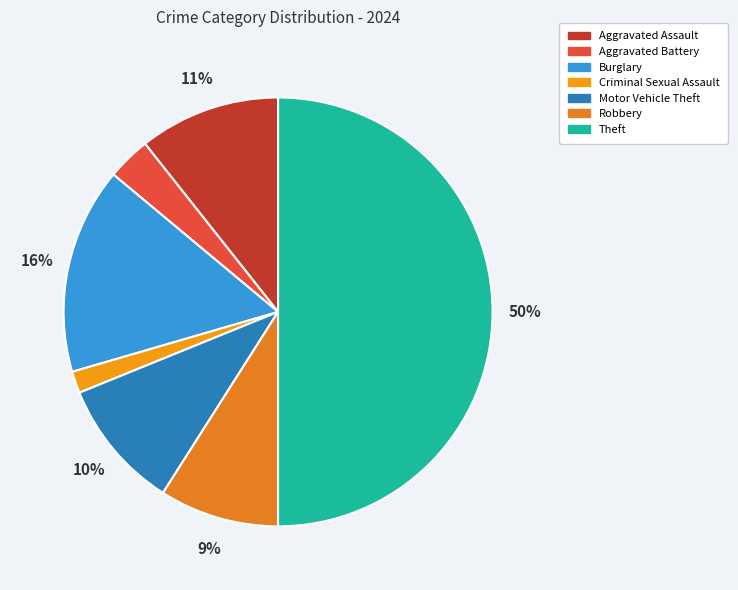

Combined, do Theft and Aggravated Battery account for over 50%?

Yes